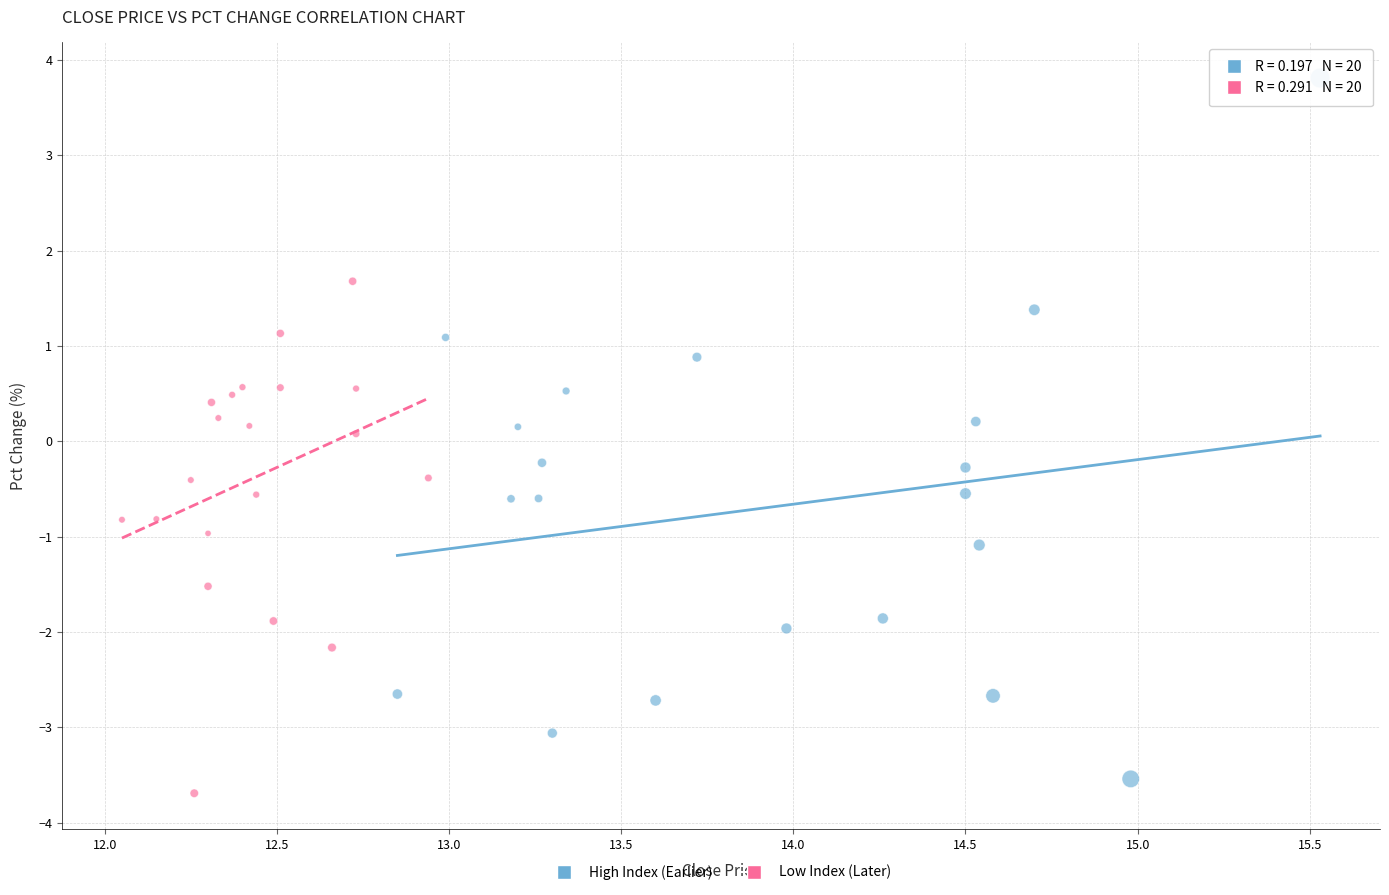

Which series has the largest Y range (max minus min)?

High Index (Earlier)